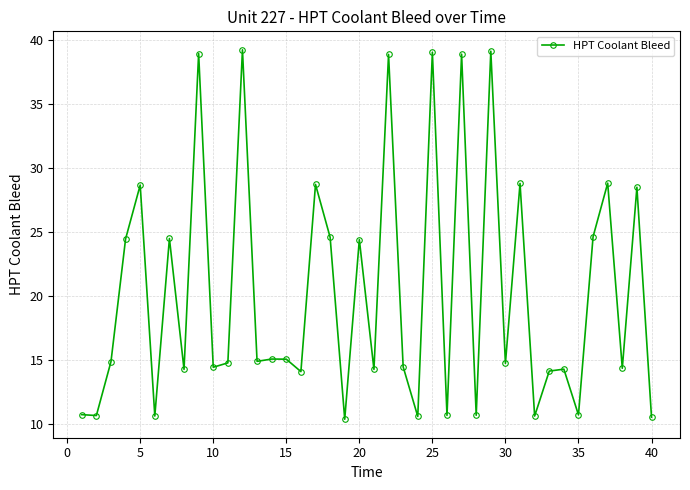

What is the maximum value shown in the chart?

39.2